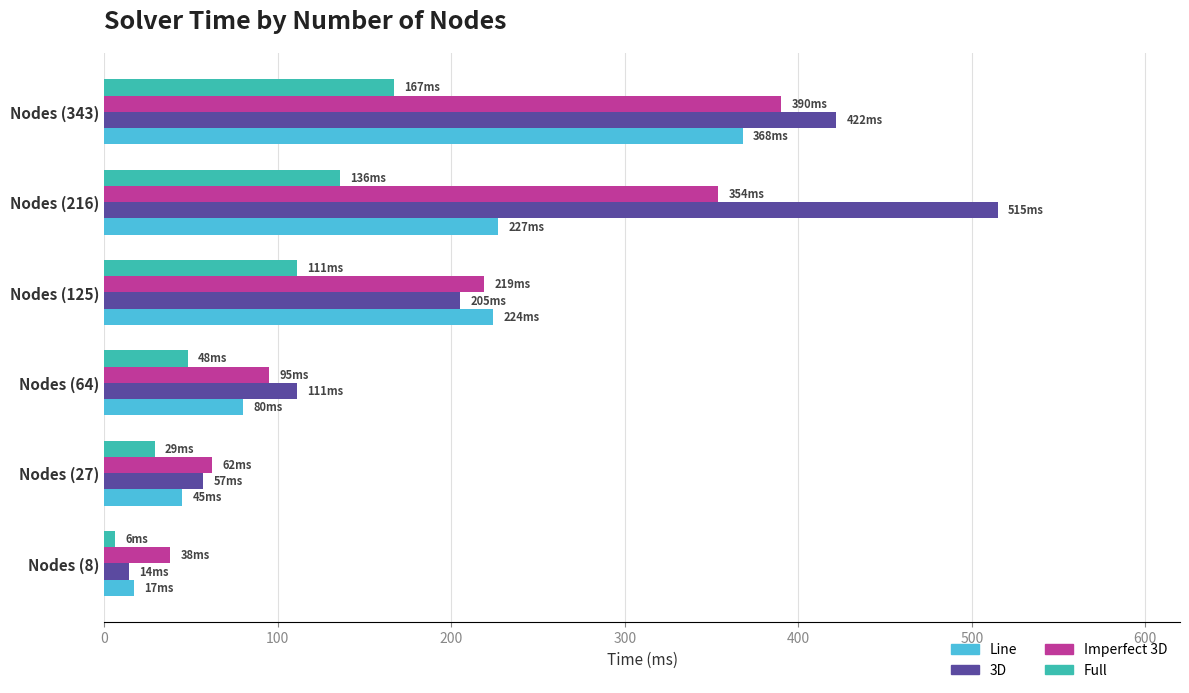

Which series has the largest total across all categories?

3D